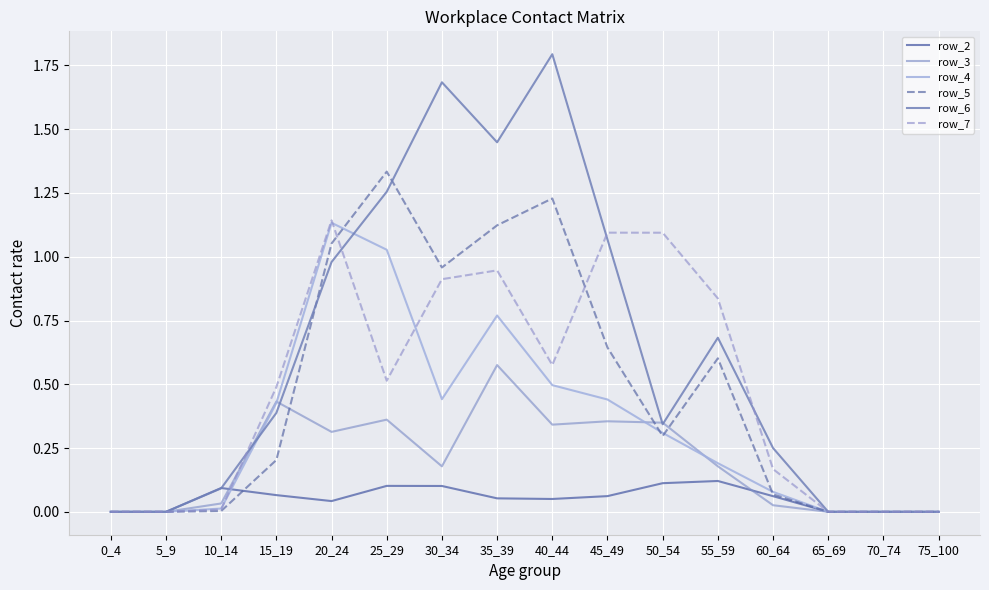

Is this an area chart (filled region under the line)?

No